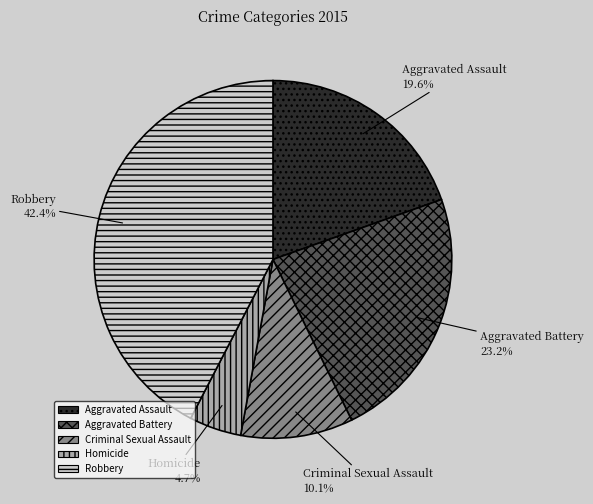

Approximately how many times larger is the value at Criminal Sexual Assault compared to Aggravated Assault?

0.5